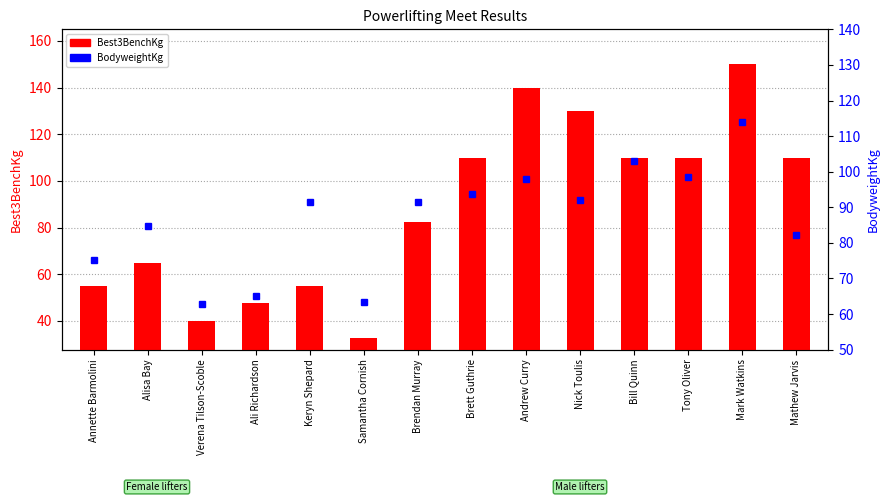

What is the label of the 13th bar from the left?

Mark Watkins